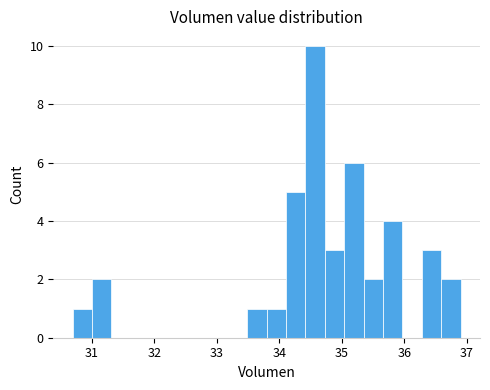

Around what value on the x-axis is the tallest bar? Give the approximate position of its centre, as read against the axis.

34.6